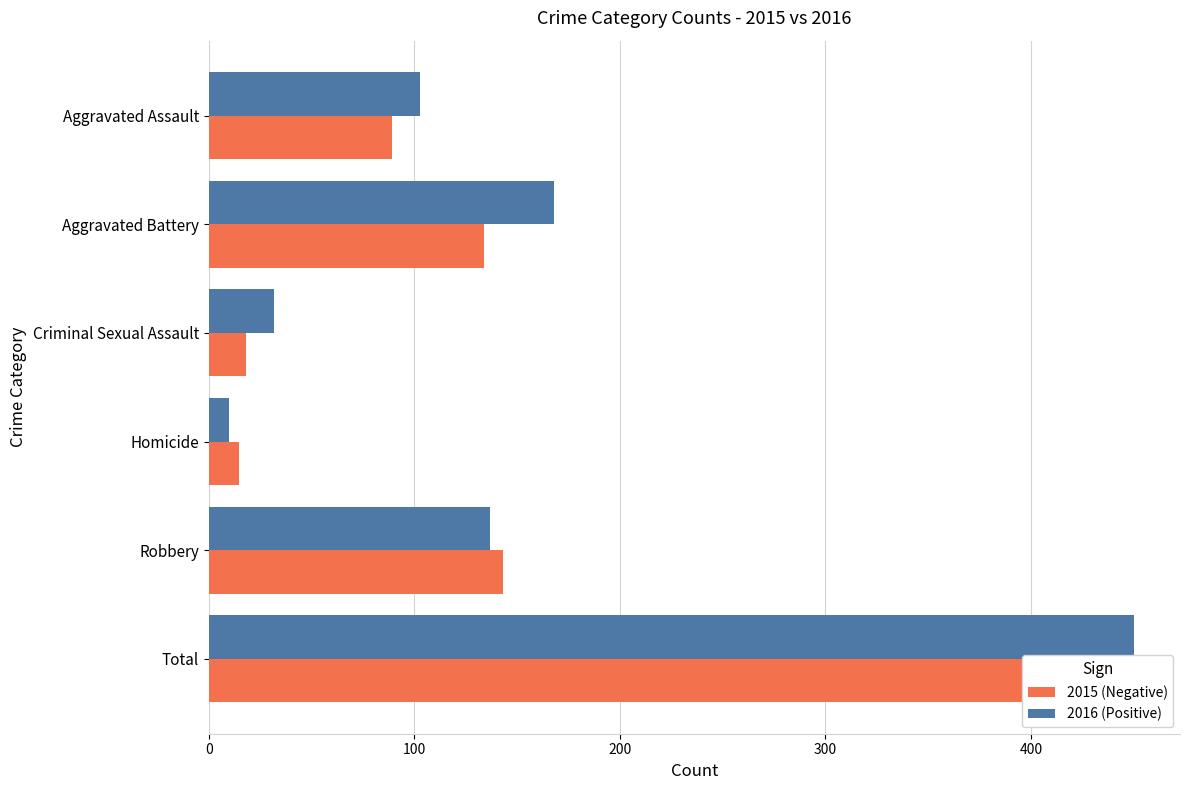

What is the total value across all series at Aggravated Assault?

192